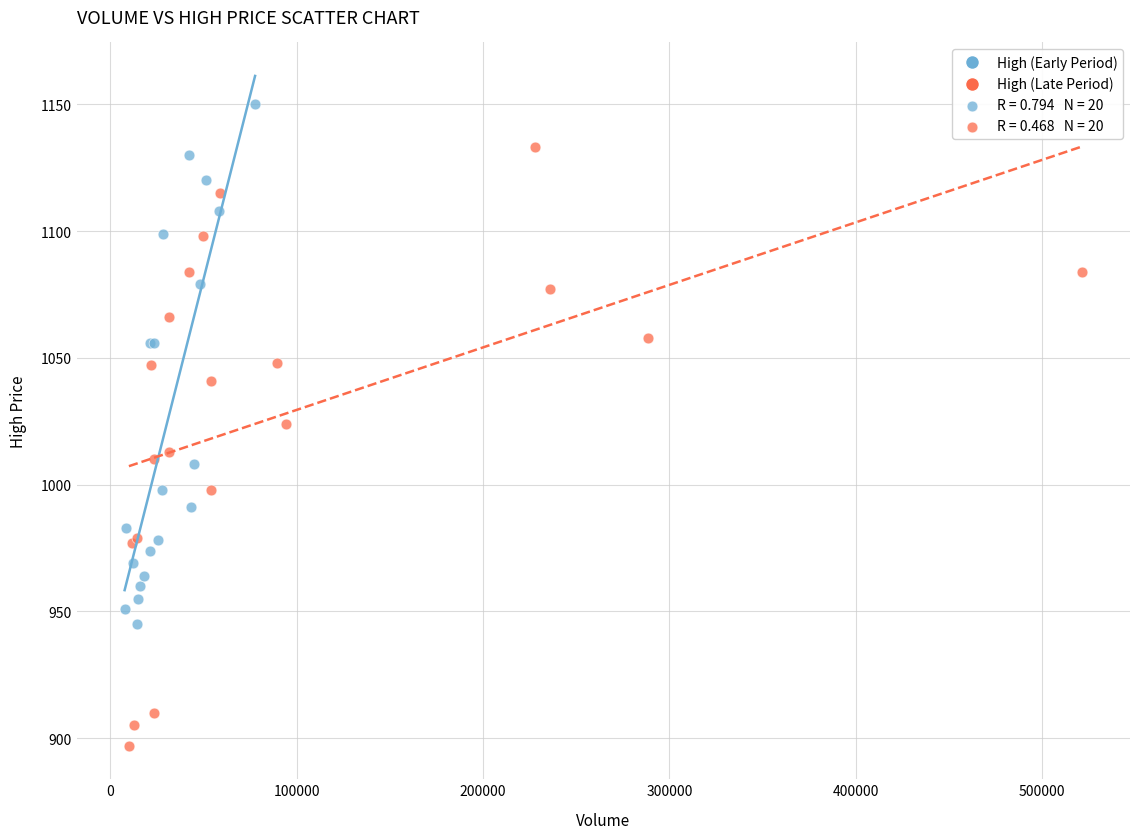

Which series contains the highest Y value?

High (Early Period)